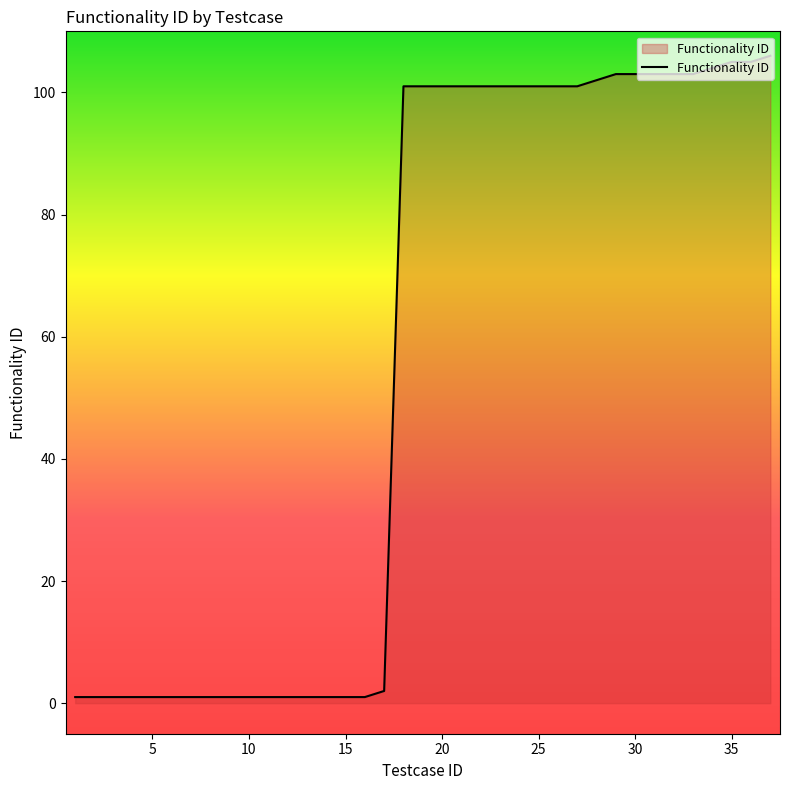

What is the difference between the maximum and minimum values?

105